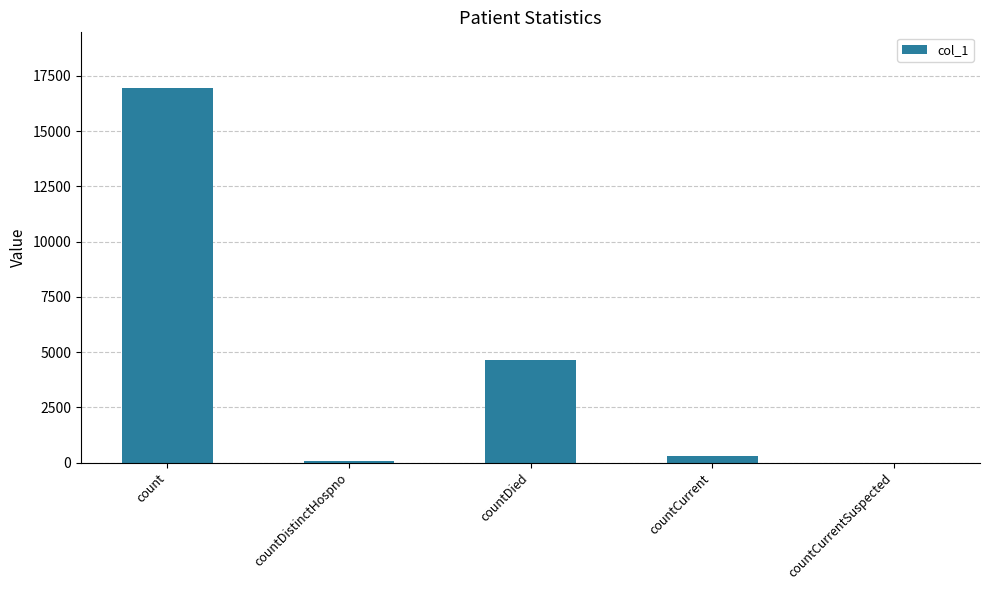

True or false: the data shows 16934 at count.

True